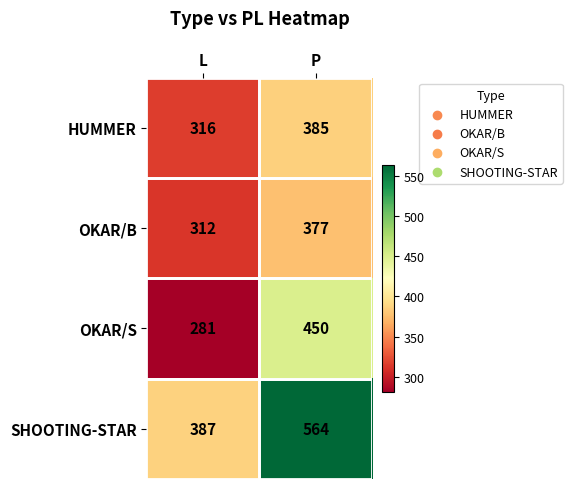

What value does the SHOOTING-STAR series have at L, to the nearest 5?

385